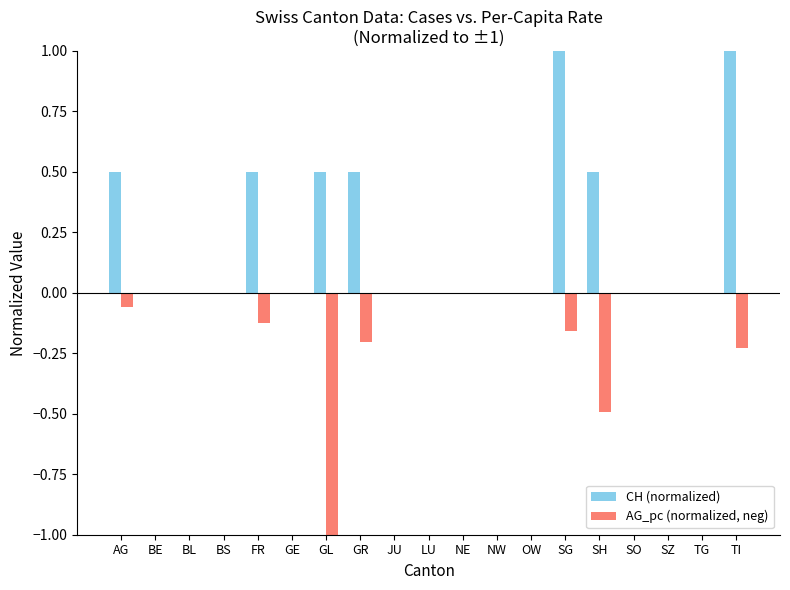

Is it true that CH (normalized) equals 0.3 at LU?

False